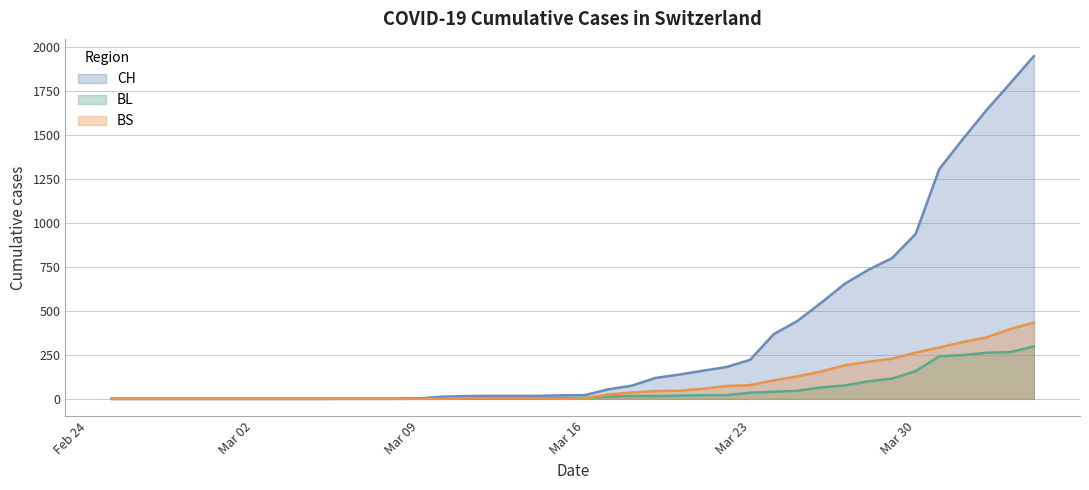

What is the maximum value for BS?

434